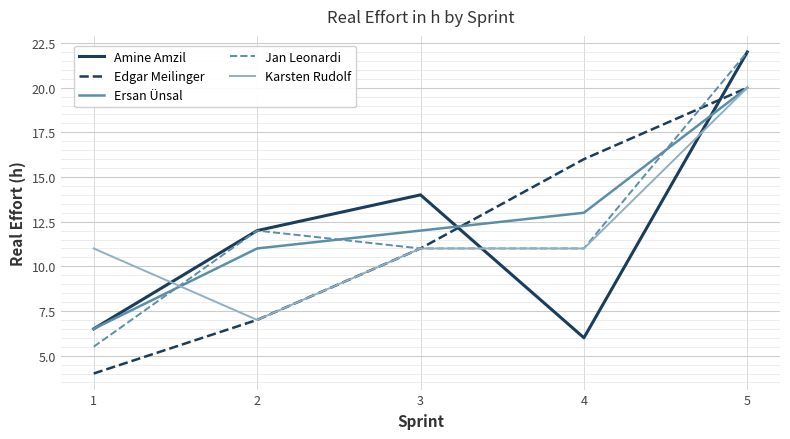

True or false: Karsten Rudolf has a value of 20.0 at 5.

True